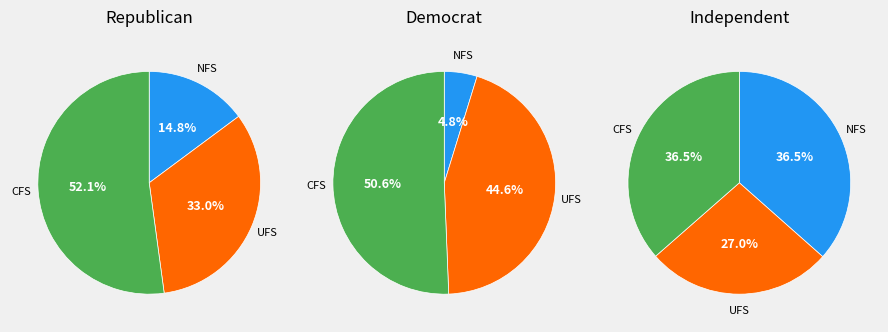

Combined, do 2 and 0 account for over 50%?

Yes